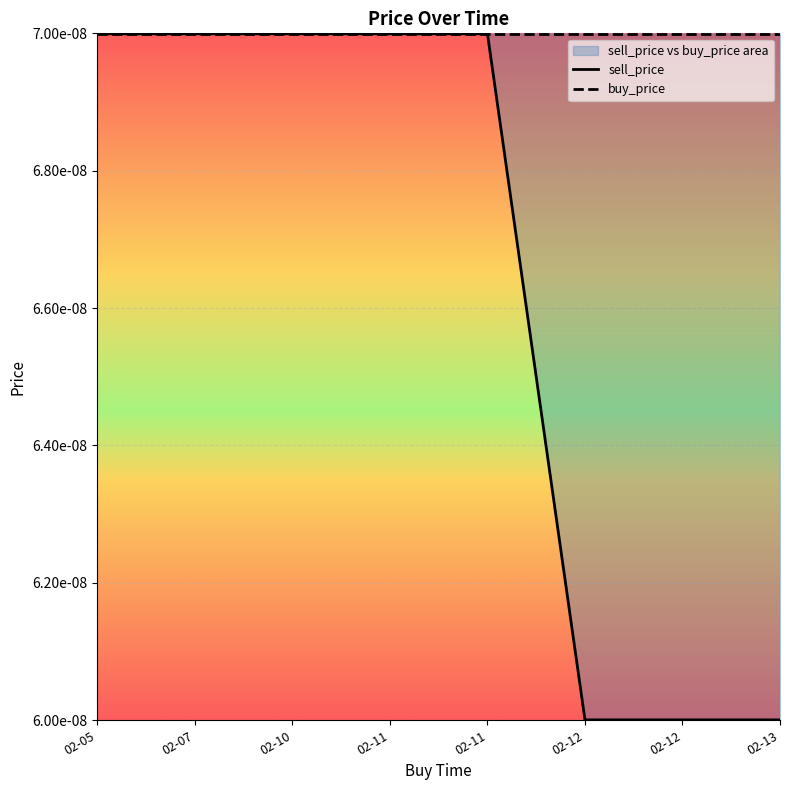

True or false: buy_price and sell_price intersect in this chart.

False